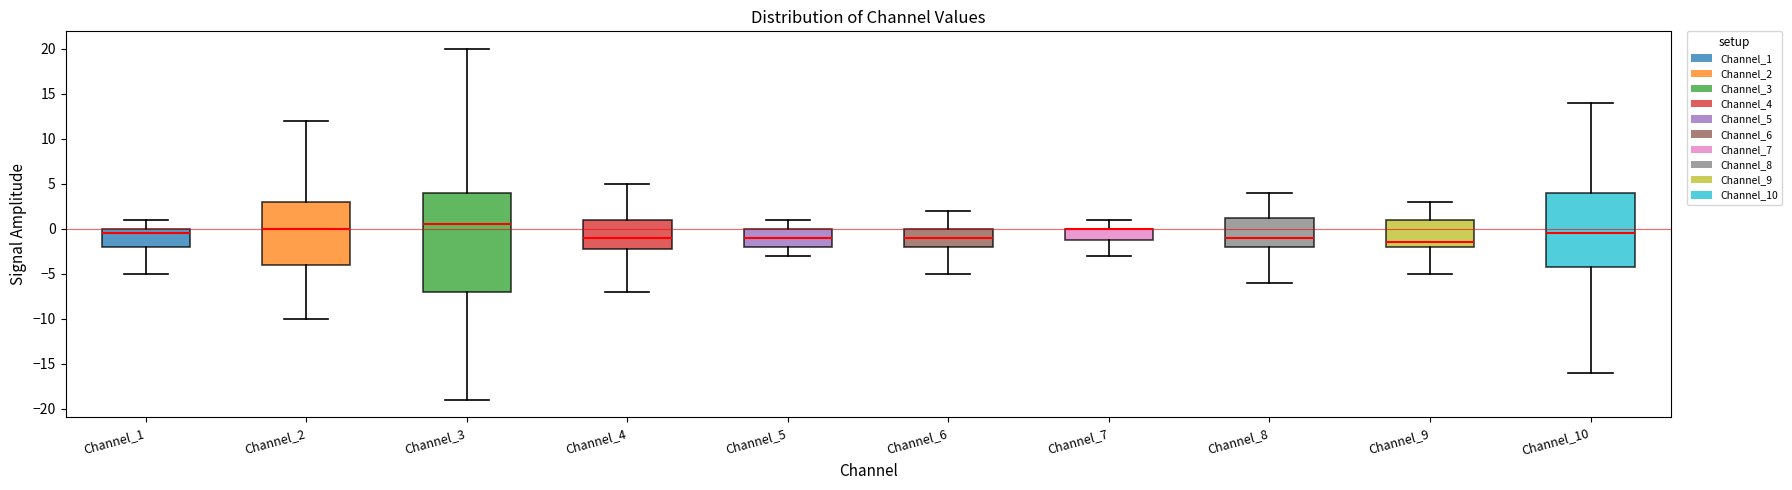

Reading left to right, read every box against the y-axis: the position of its median line, the range the box covers, and the ends of its whiskers. The values are not printed on the chart, so give them approximately, as read against the axis.

Channel_1: median -0.5, box -2.0 to 0.0, whiskers -5.0 to 1.0
Channel_2: median 0.0, box -4.0 to 3.0, whiskers -10.0 to 12.0
Channel_3: median 0.5, box -7.0 to 4.0, whiskers -19.0 to 20.0
Channel_4: median -1.0, box -2.0 to 1.0, whiskers -7.0 to 5.0
Channel_5: median -1.0, box -2.0 to 0.0, whiskers -3.0 to 1.0
Channel_6: median -1.0, box -2.0 to 0.0, whiskers -5.0 to 2.0
Channel_7: median 0.0 (drawn on the box's upper edge), box -1.0 to 0.0, whiskers -3.0 to 1.0
Channel_8: median -1.0, box -2.0 to 1.5, whiskers -6.0 to 4.0
Channel_9: median -1.5, box -2.0 to 1.0, whiskers -5.0 to 3.0
Channel_10: median -0.5, box -4.0 to 4.0, whiskers -16.0 to 14.0